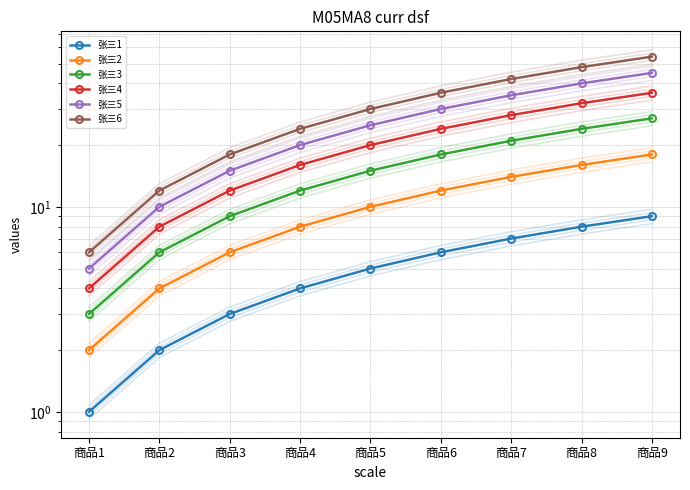

Which series has the widest spread of values?

张三6